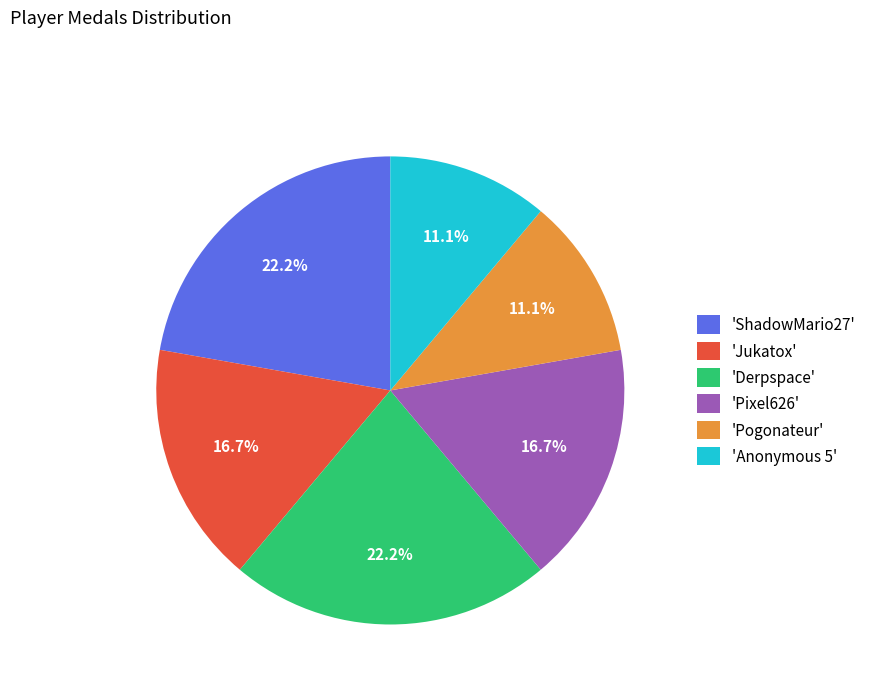

Which has a higher value, 'Derpspace' or 'Jukatox'?

'Derpspace'